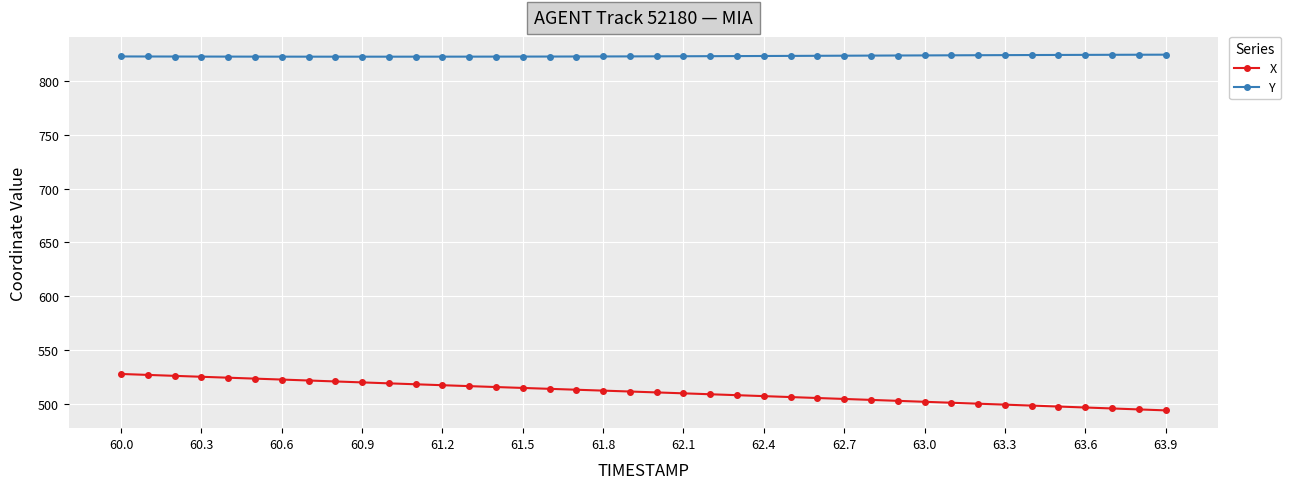

What is the maximum value for Y?

824.7